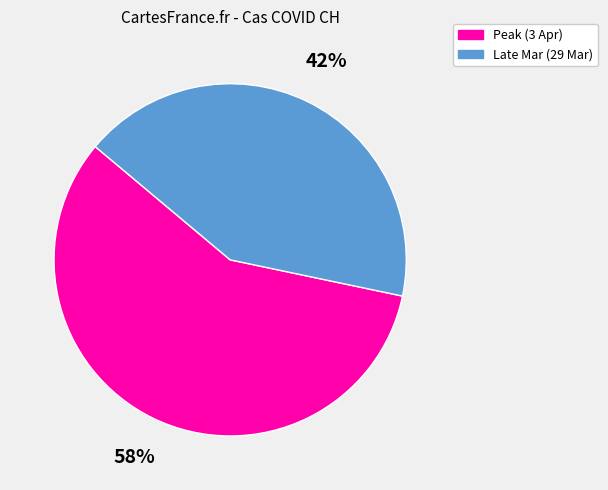

Which has a higher value, Peak (3 Apr) or Late Mar (29 Mar)?

Peak (3 Apr)